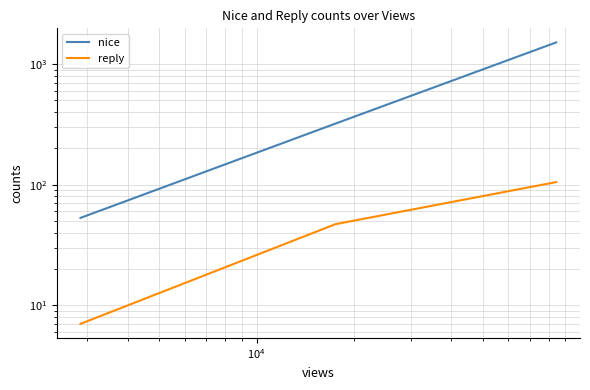

Count the number of data series in this chart.

2